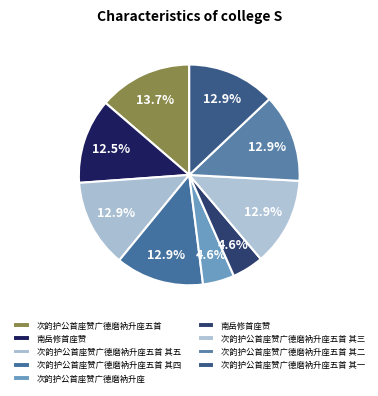

How many segments does this pie chart have?

9